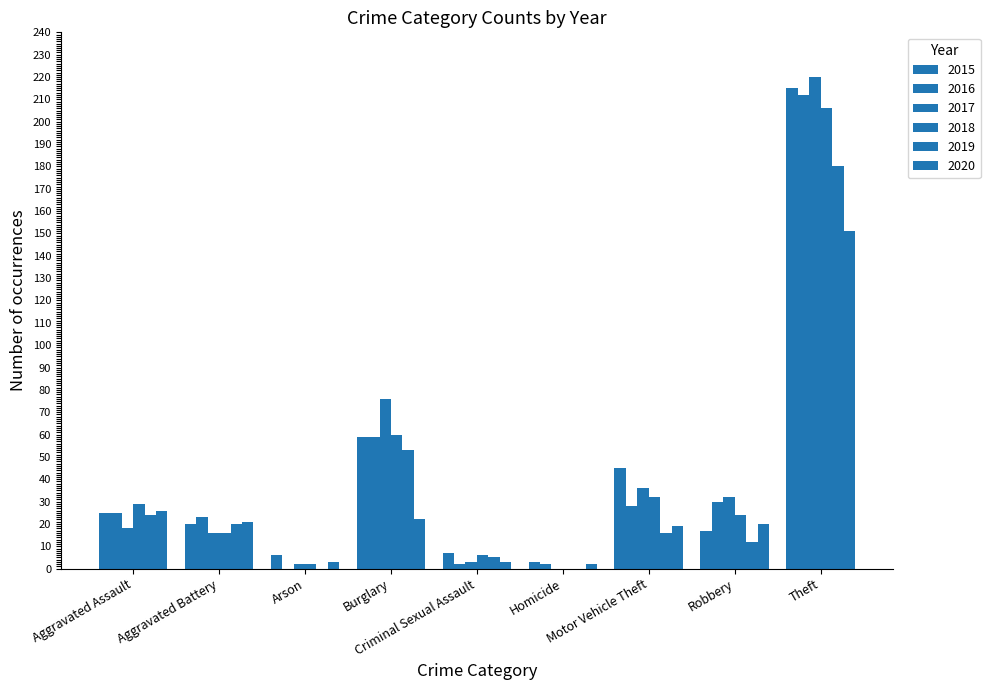

The 2019 series shows 16 at Motor Vehicle Theft. True or false?

True